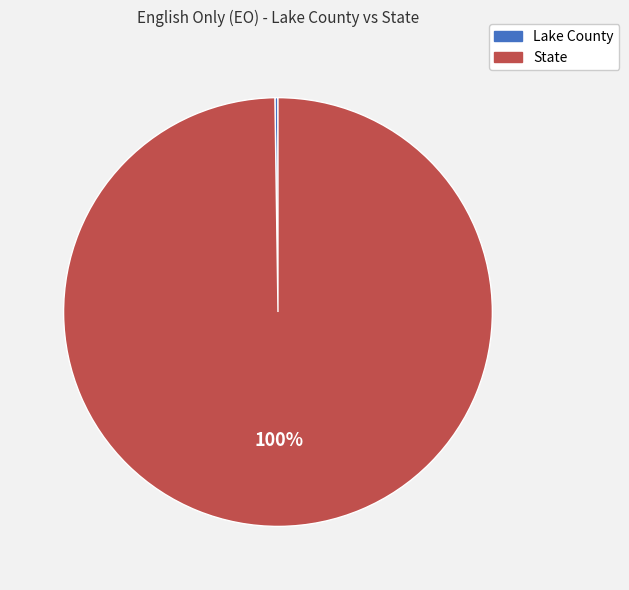

To the nearest percent, what portion does State represent?

100%